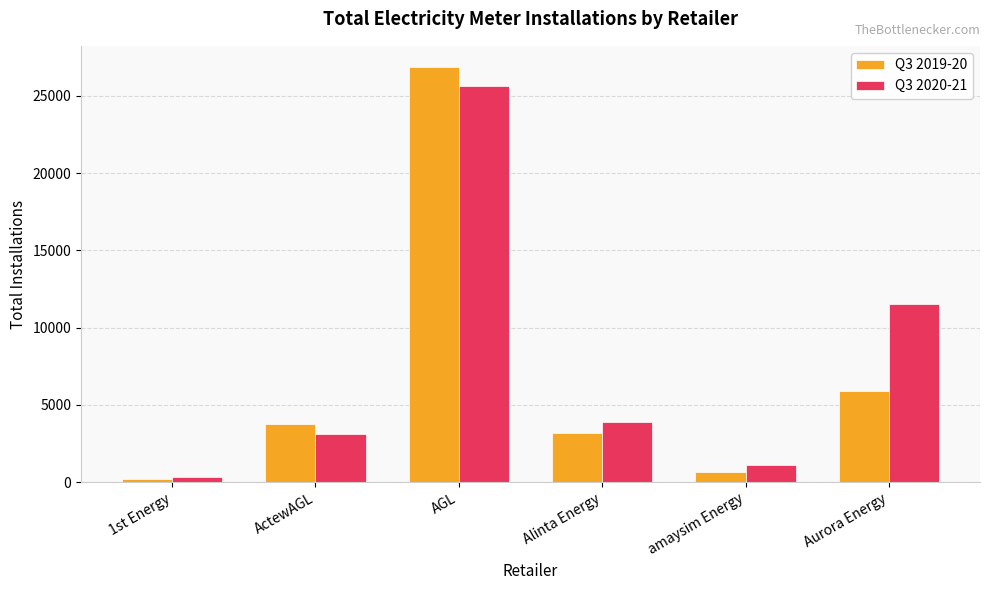

What is the sum of the Q3 2019-20 values at amaysim Energy and 1st Energy?

816